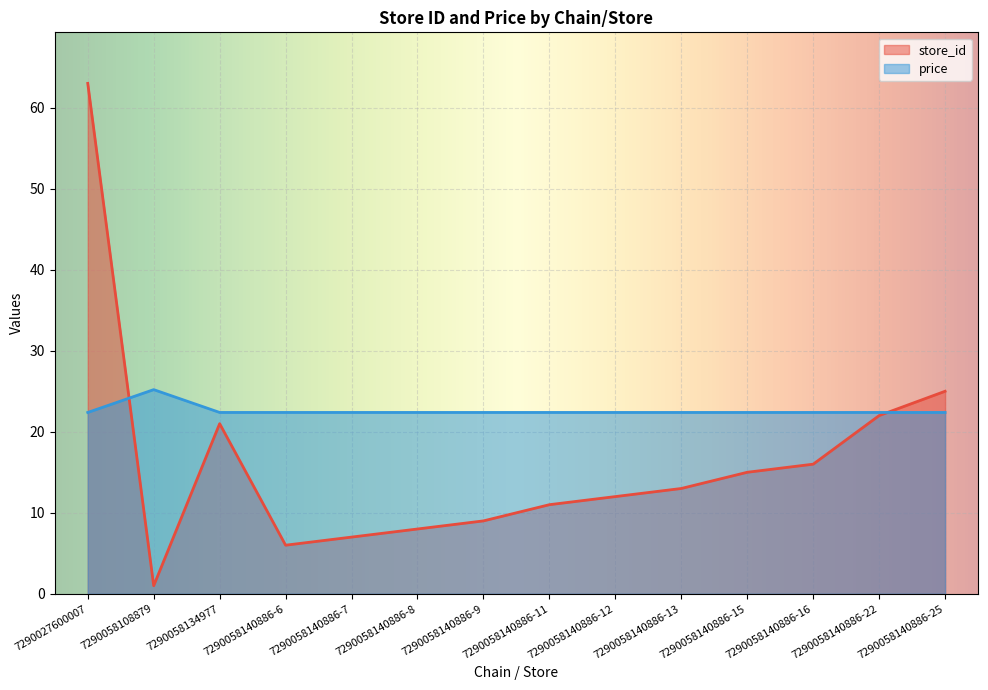

True or false: store_id has a value of 16.0 at 7290058140886-16.

True